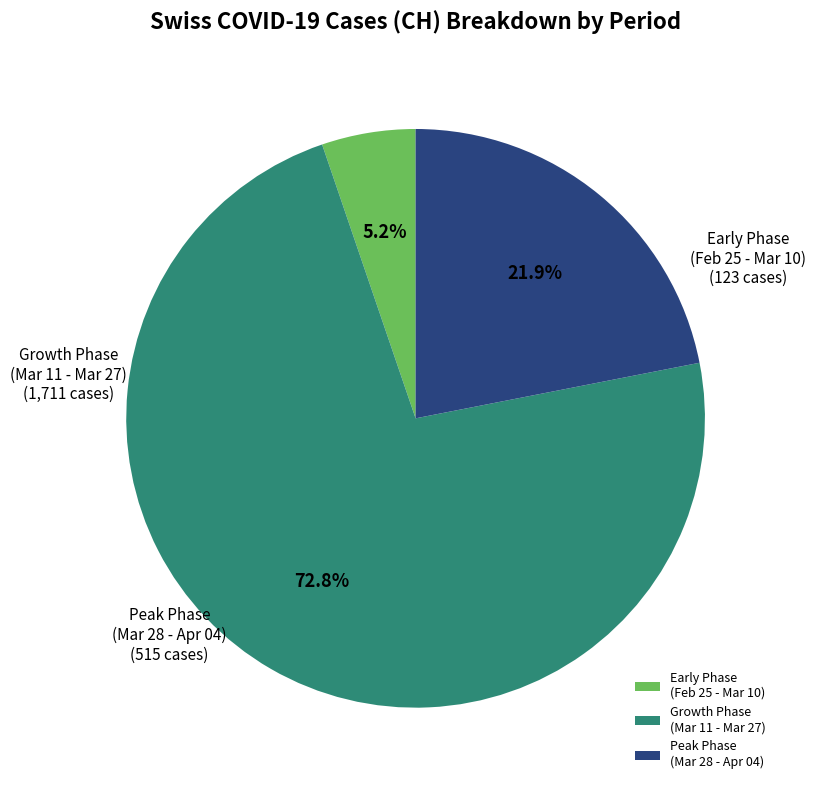

Does Peak Phase (Mar 28 - Apr 04) account for over 50% of the chart?

No